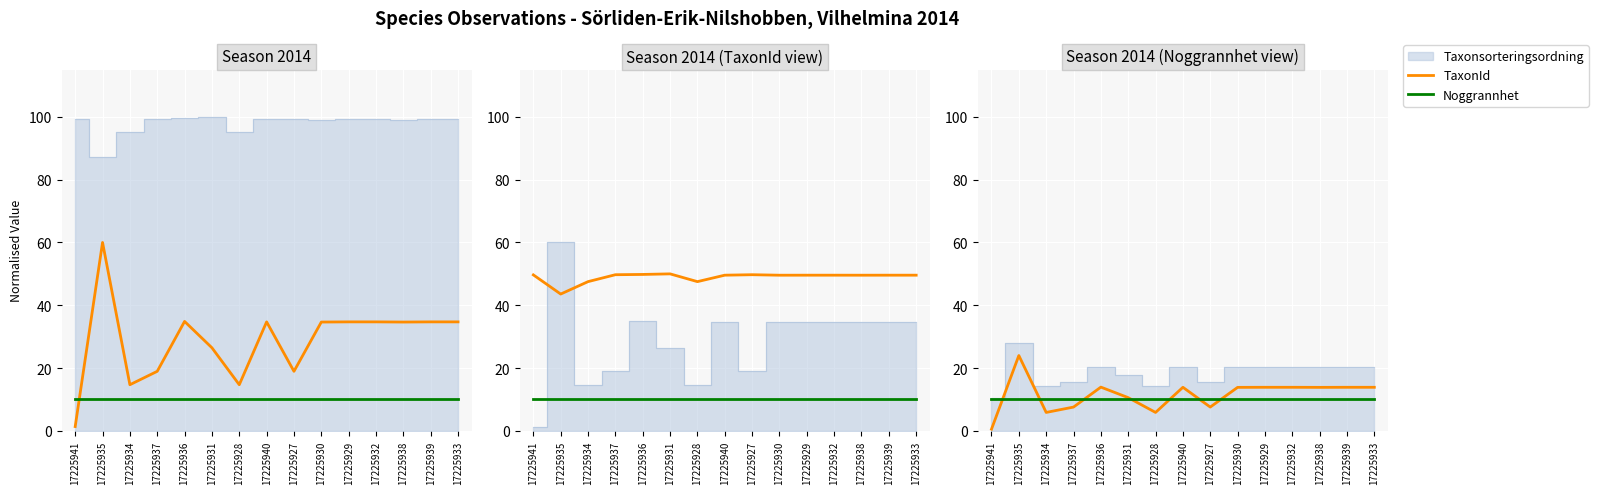

What is the average value of the TaxonId series?

11.5